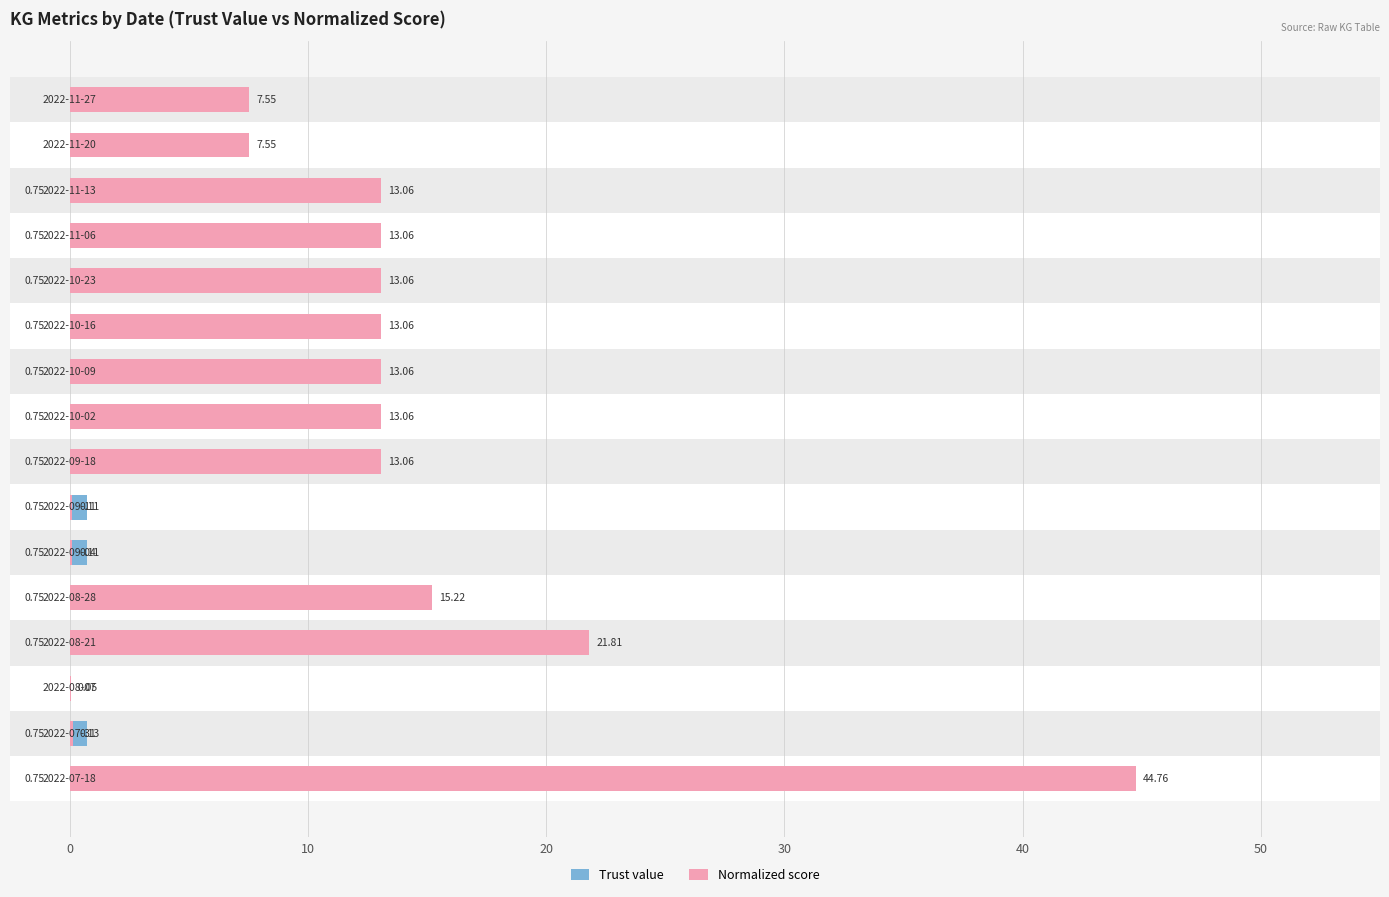

Read the Trust value value at 7.

0.8